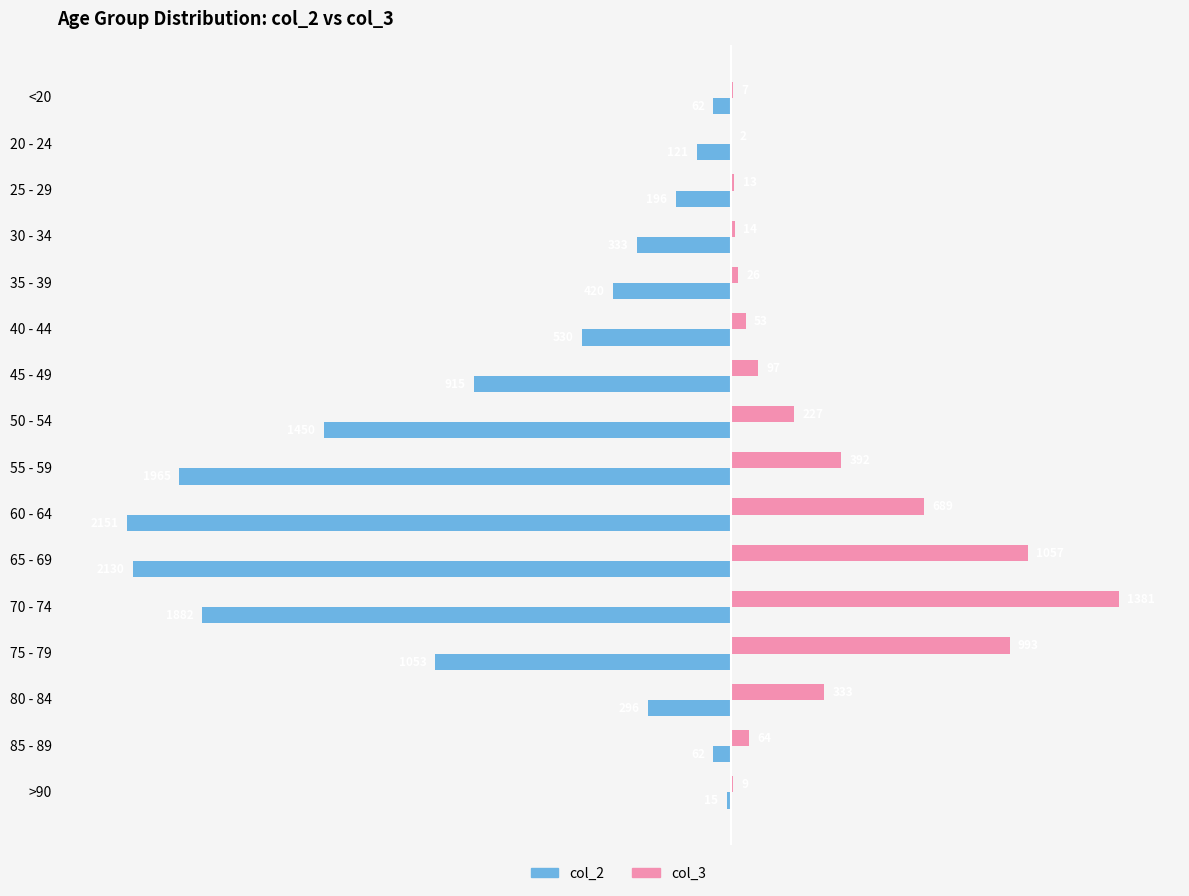

The value of col_2 at 20 - 24 is -121. True or false?

True